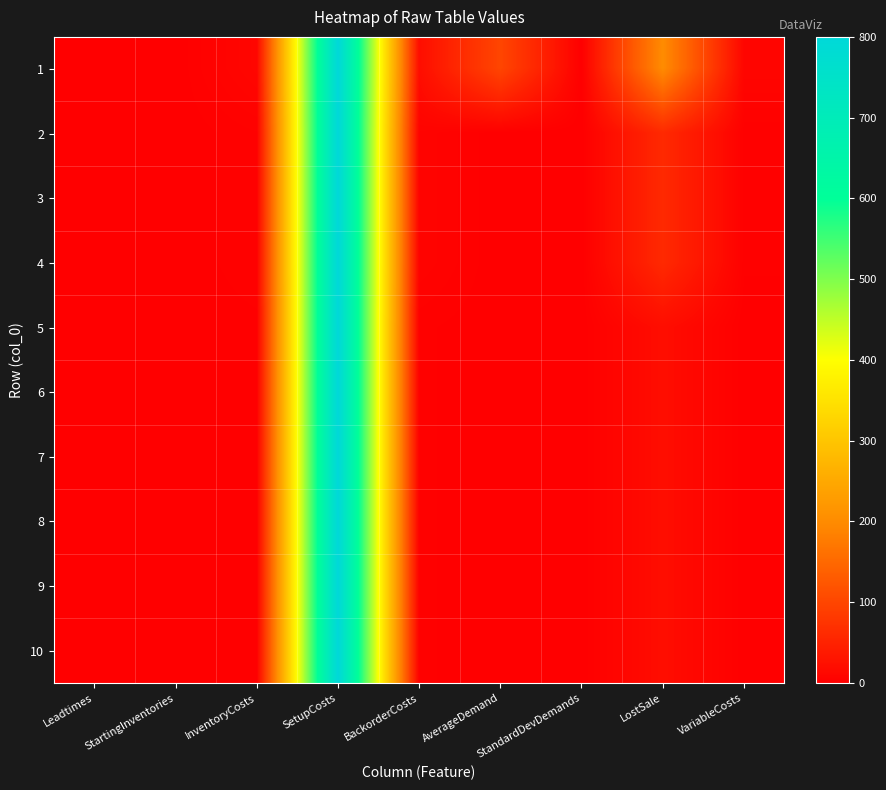

At how many categories does at least one series exceed 308?

1